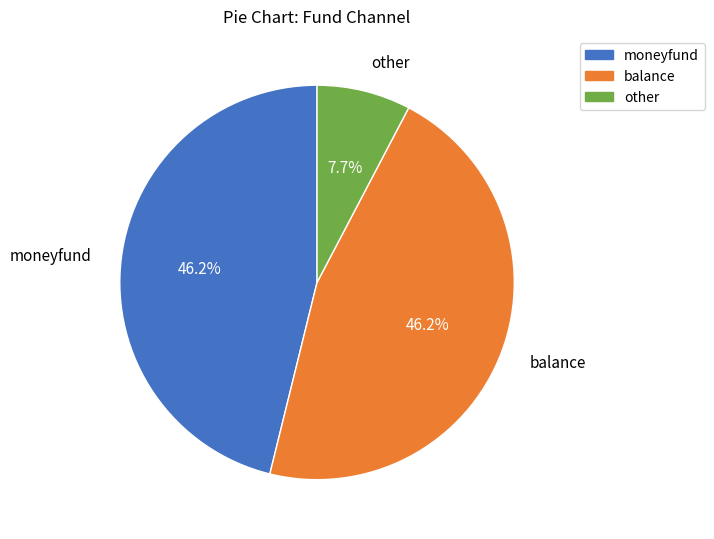

True or false: balance accounts for 46% of the total.

True